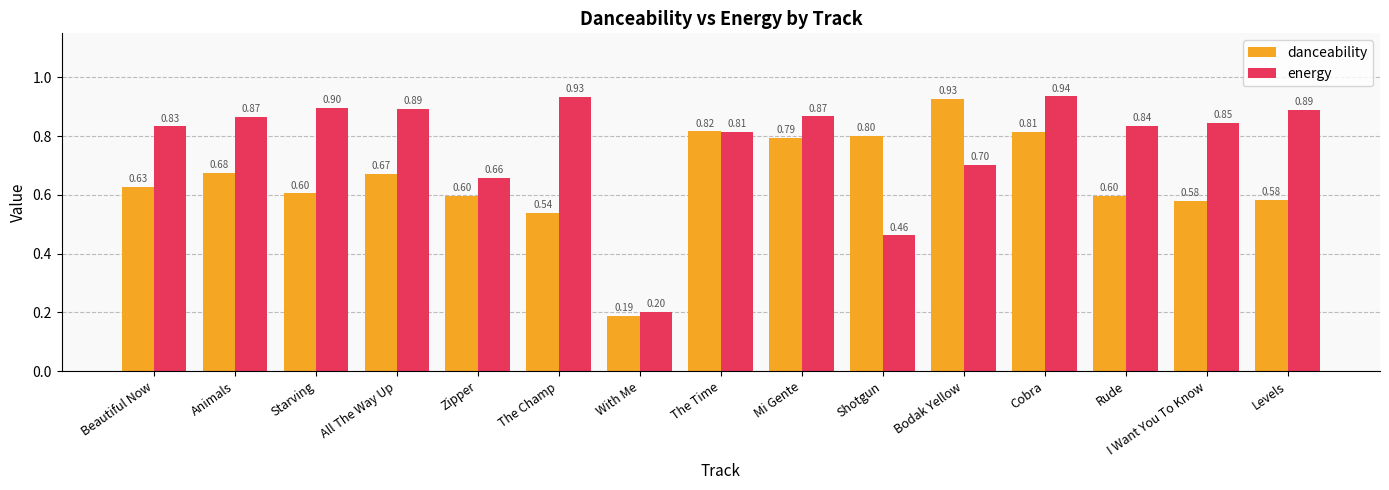

Rank the series at Rude from highest to lowest value.

energy, danceability